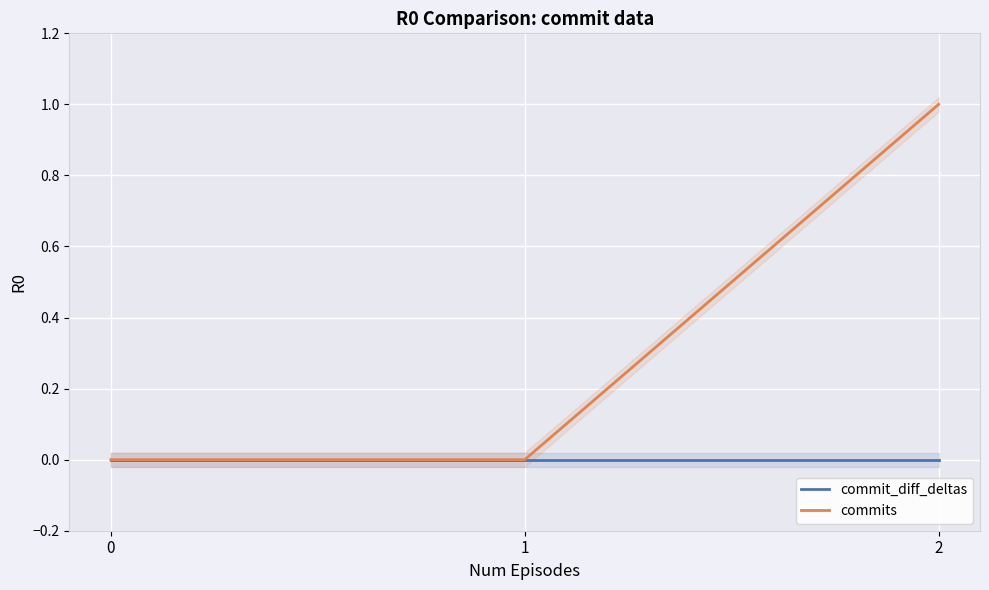

List the series in order of their overall mean, highest first.

commits, commit_diff_deltas